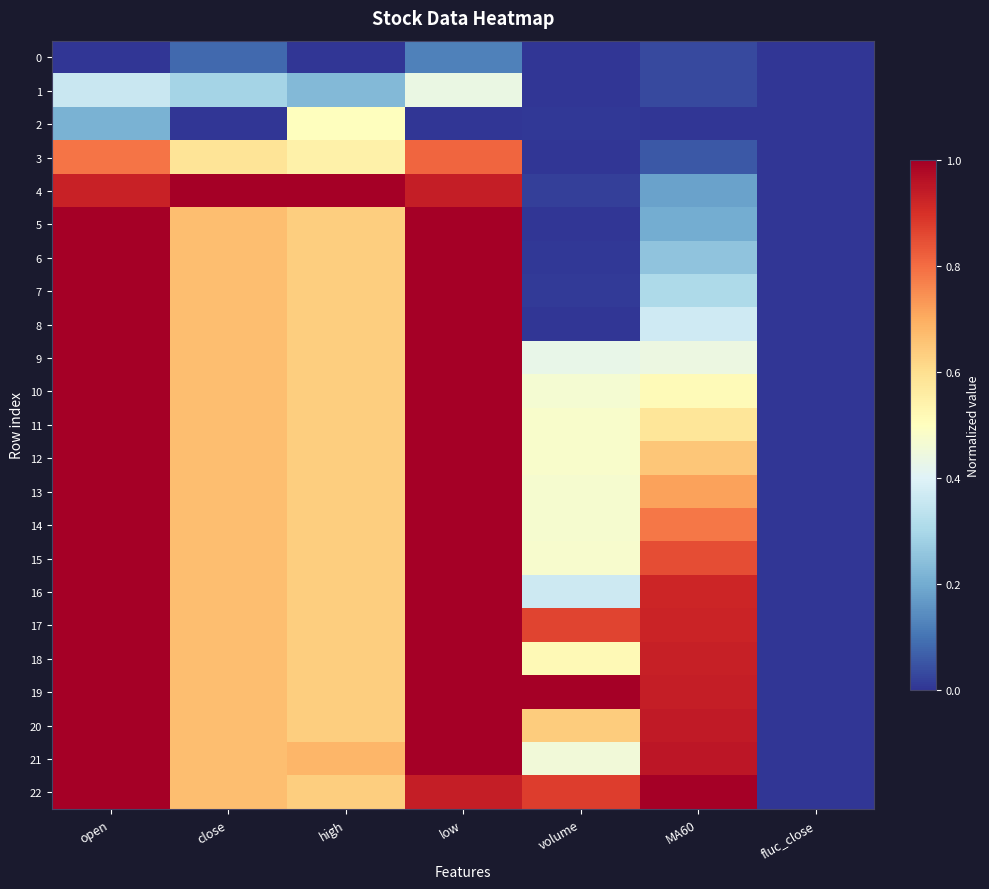

At which category is the sum across all series the highest?

open